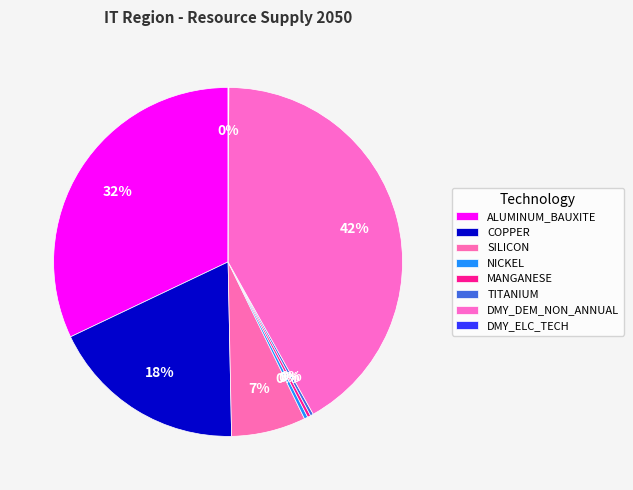

True or false: ALUMINUM_BAUXITE accounts for 32% of the total.

True